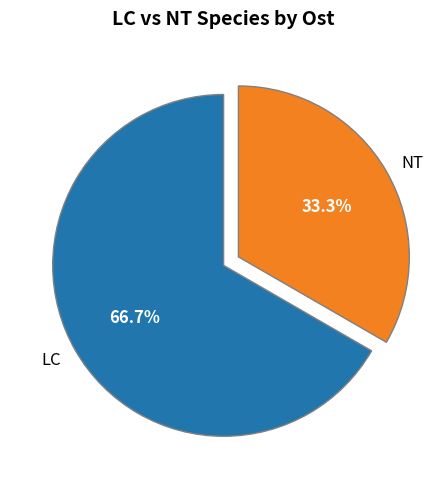

To the nearest percent, what is the average slice percentage?

50%